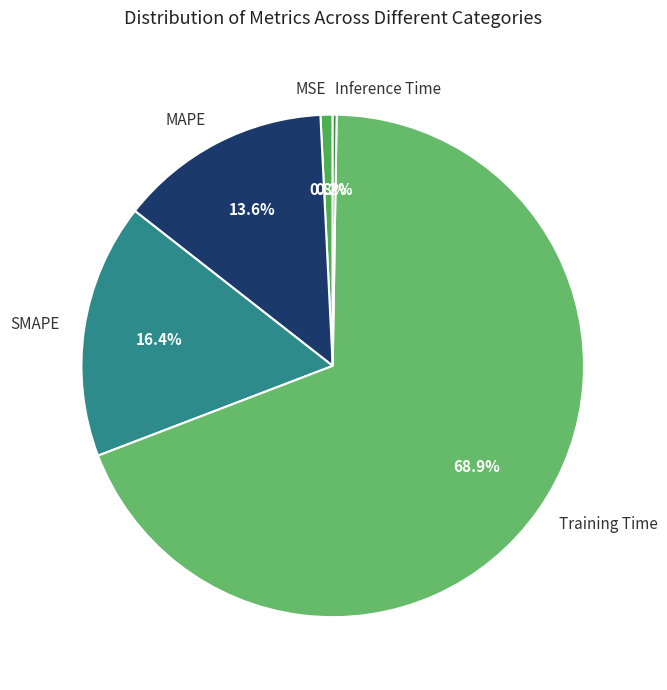

Which category accounts for the majority?

Training Time